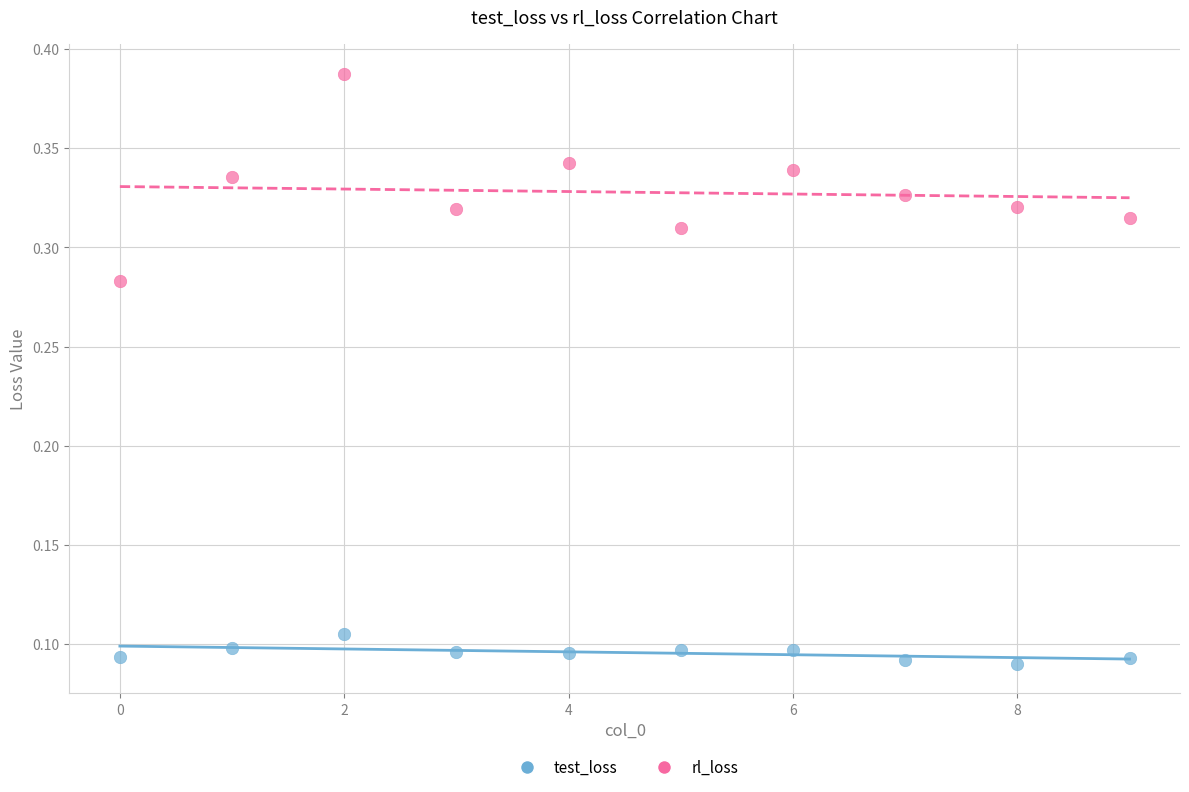

Which series has the largest Y range (max minus min)?

rl_loss